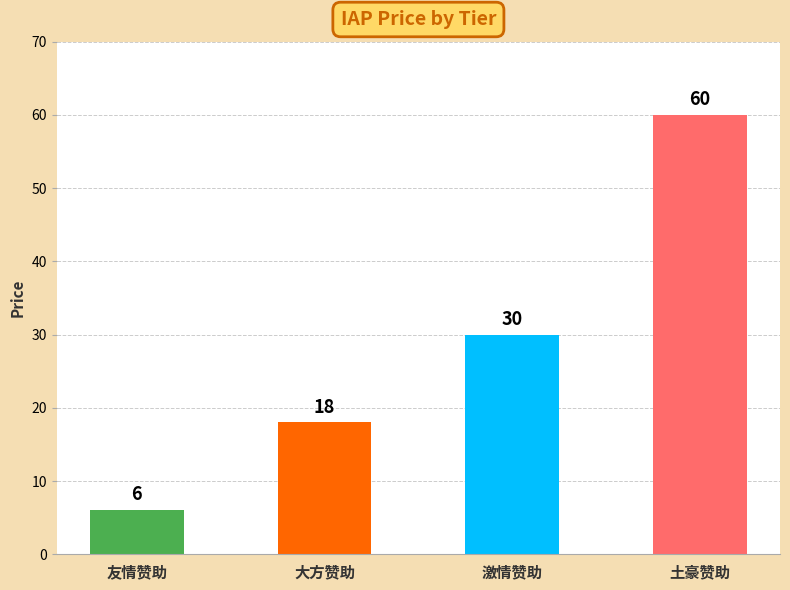

How many categories are shown in the chart?

4